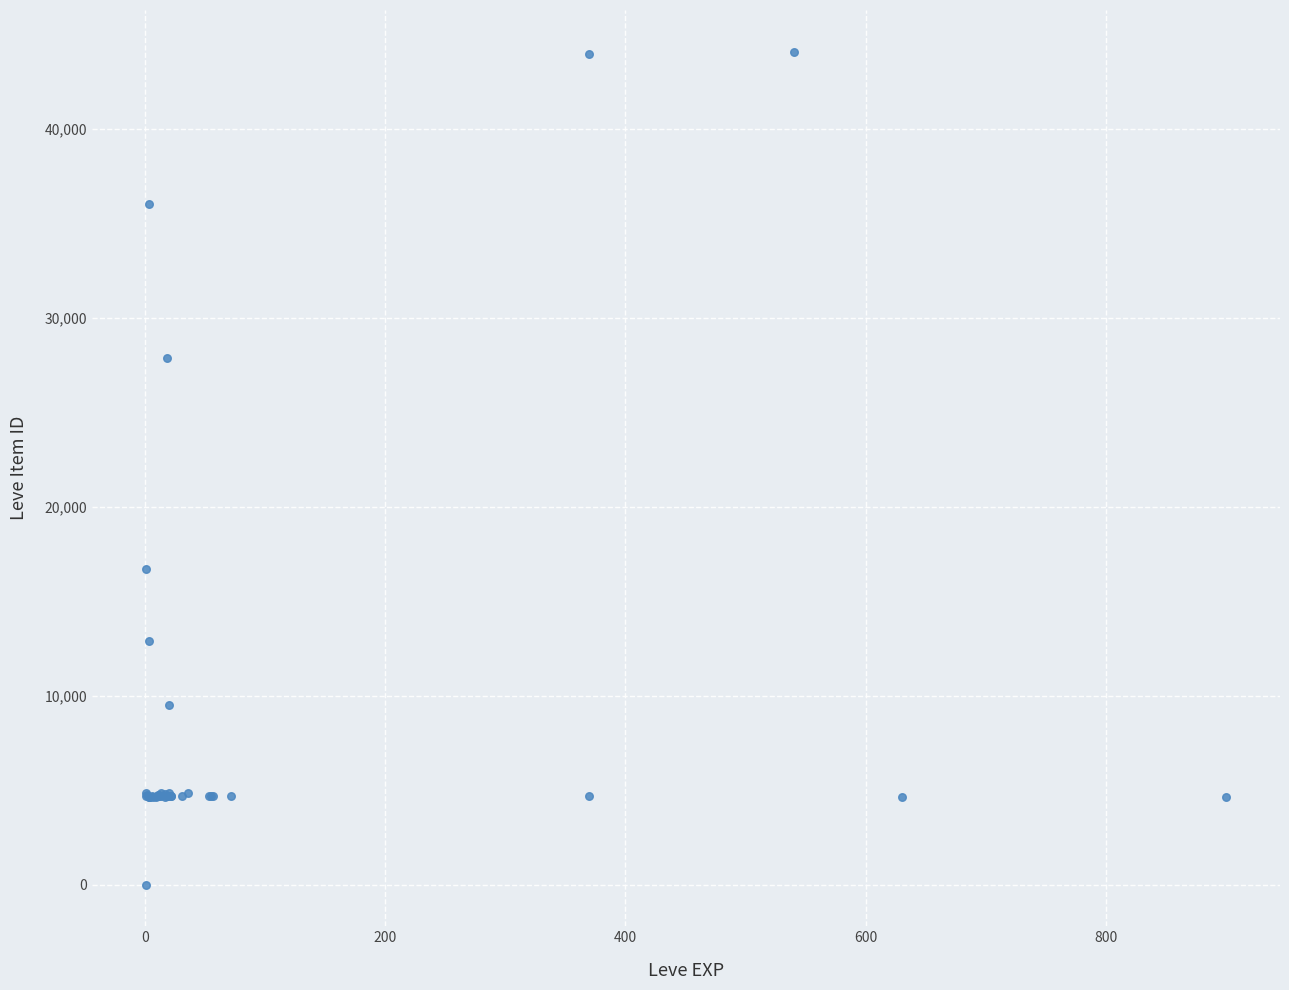

What Y value in the scatter plot is closest to 22050?

16734